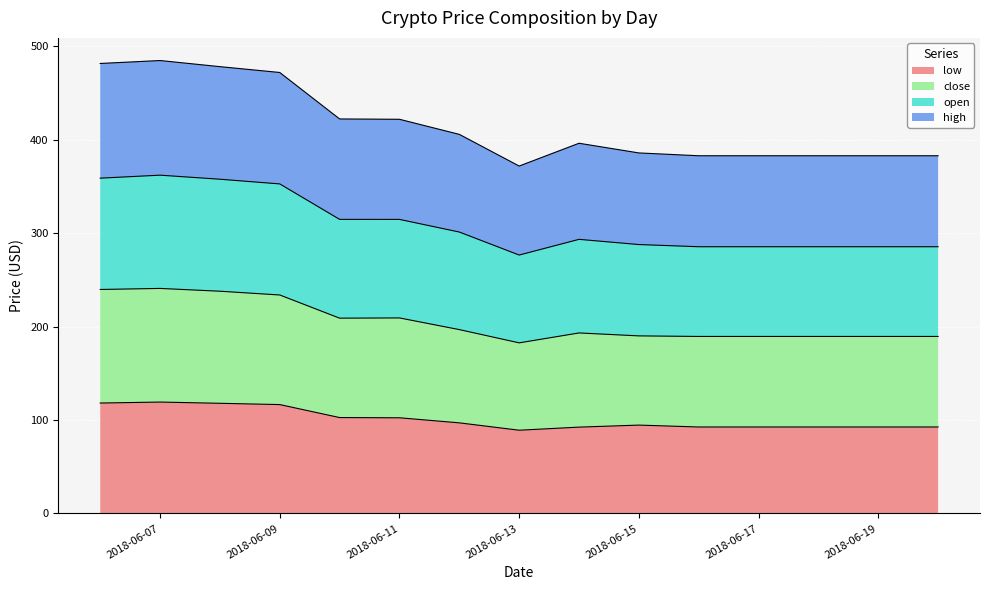

What is the total value across all series at 2018-06-13?

371.9